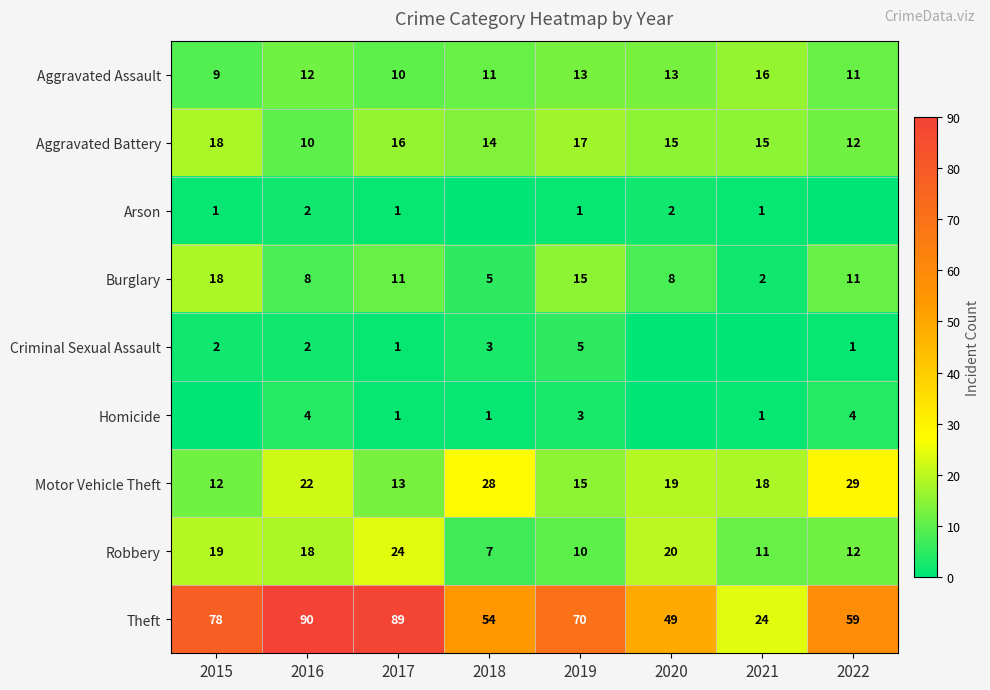

What is the total value across all series at 2022?

139